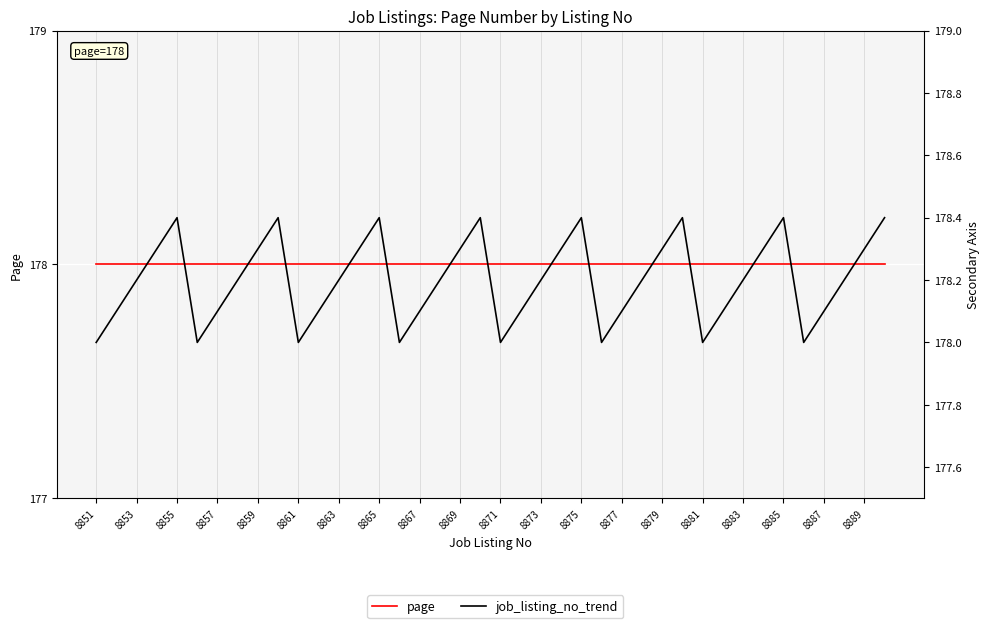

True or false: job_listing_no_trend and page cross at least once.

False